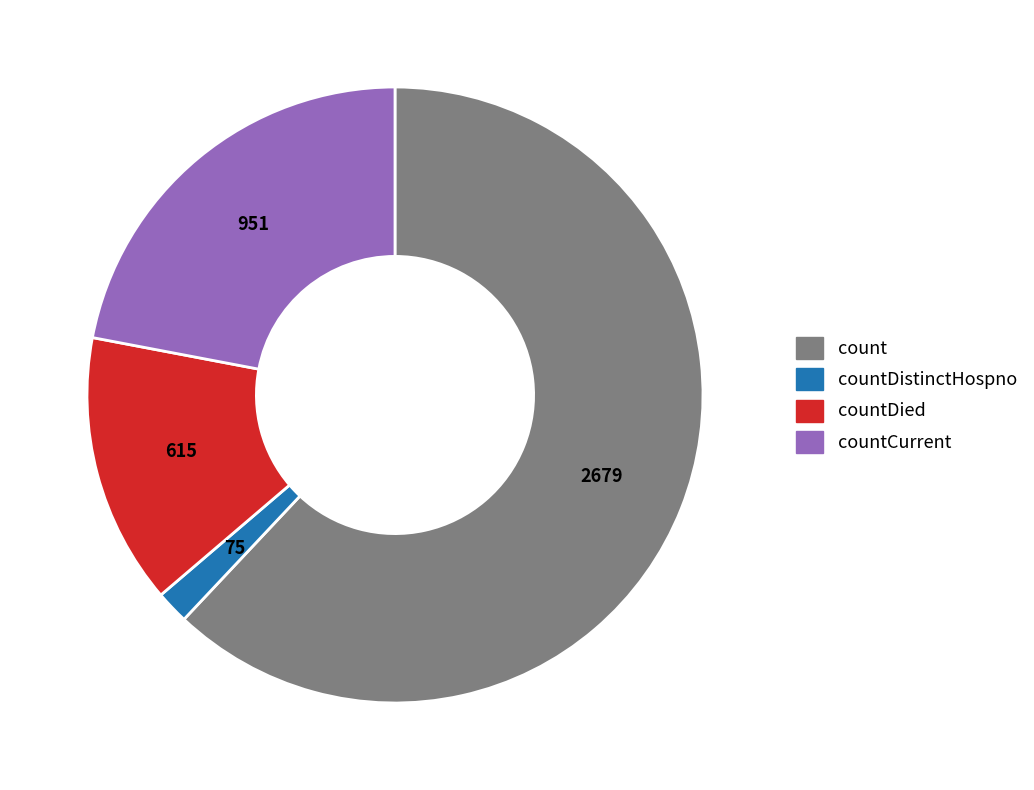

How many slices are in this pie chart?

4